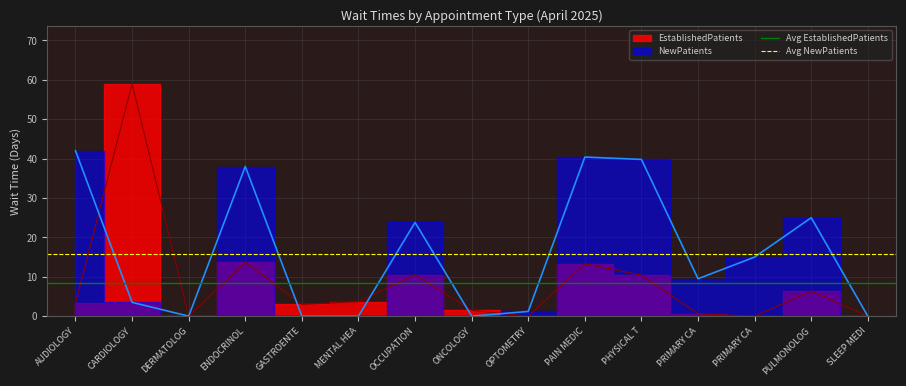

Rank the series by their average value, from lowest to highest.

Avg EstablishedPatients, Avg NewPatients